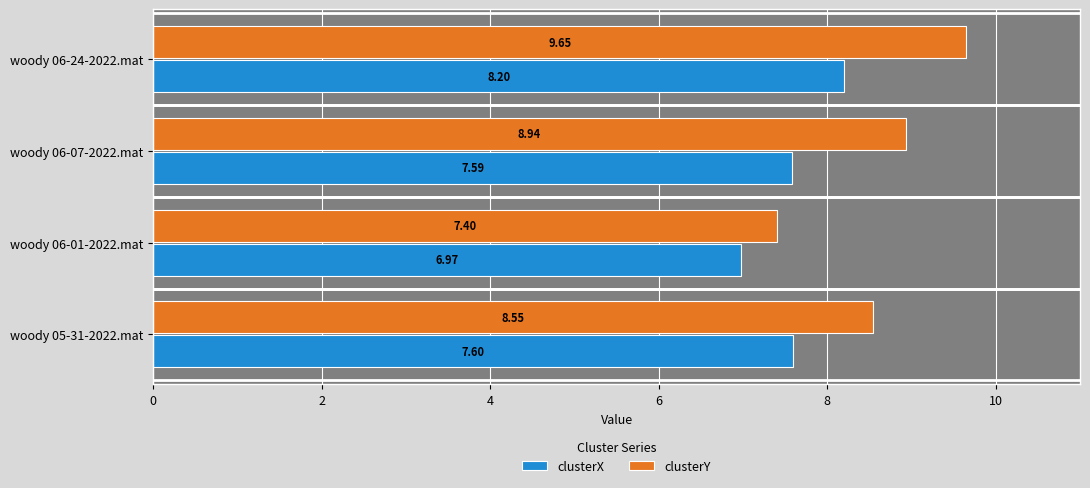

What is the difference between the clusterY values at woody 05-31-2022.mat and woody 06-24-2022.mat?

1.1